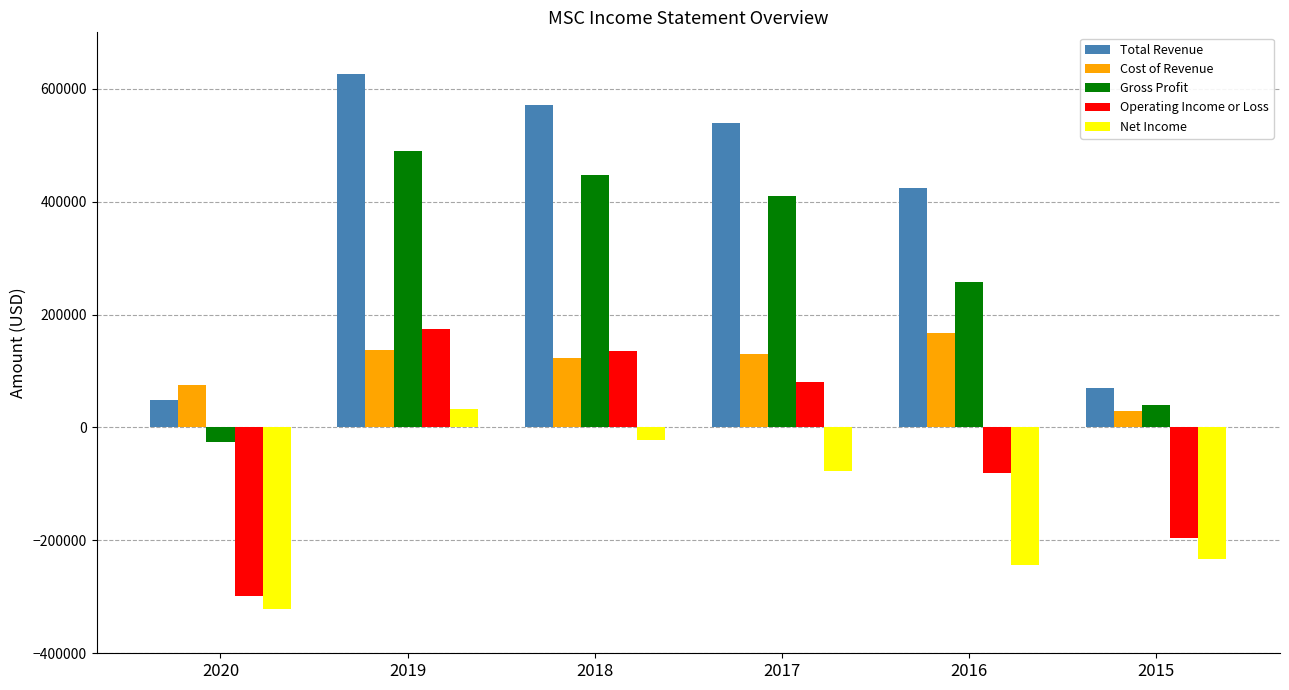

At which label does Net Income reach its peak?

2019